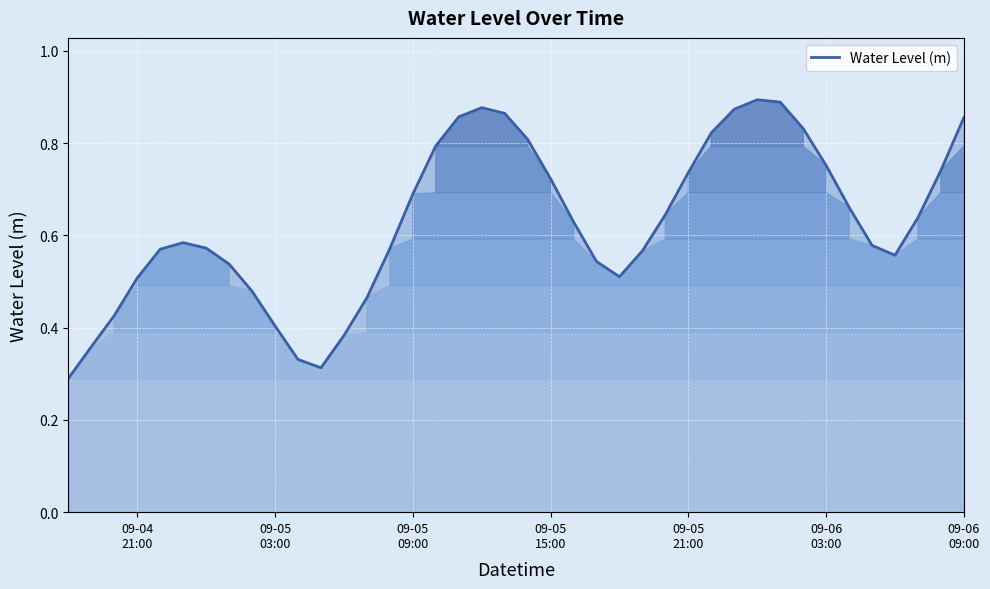

True or false: the data has more than 1 interior local peaks.

True